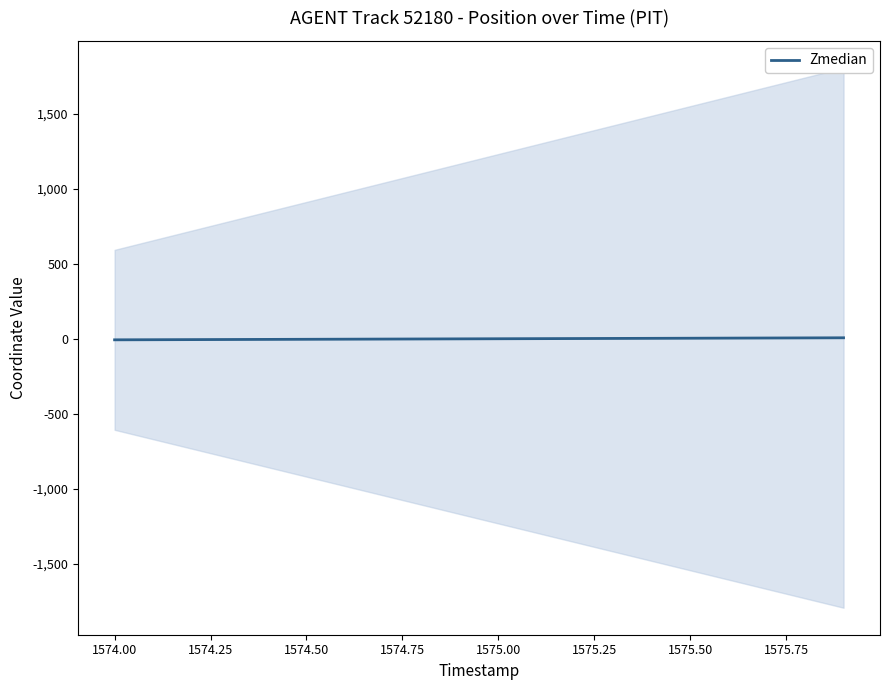

How many distinct data groups are displayed?

1